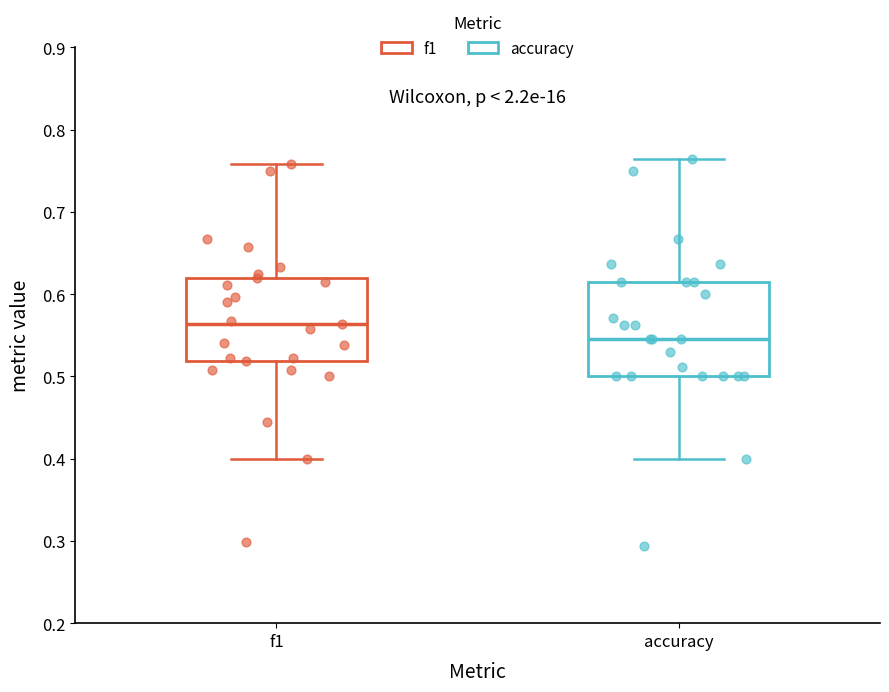

Reading left to right, read every box against the y-axis: the position of its median line, the range the box covers, and the ends of its whiskers. The values are not printed on the chart, so give them approximately, as read against the axis.

f1: median 0.56, box 0.52 to 0.62, whiskers 0.40 to 0.76
accuracy: median 0.55, box 0.50 to 0.62, whiskers 0.40 to 0.76